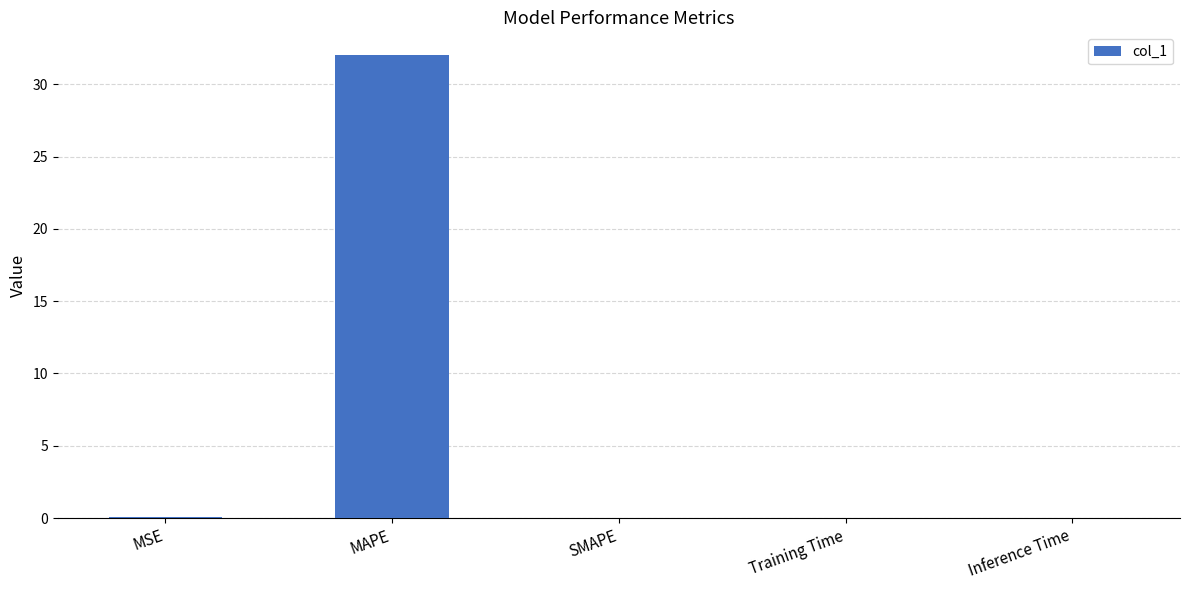

What is the change in value from MAPE to Training Time?

-32.0